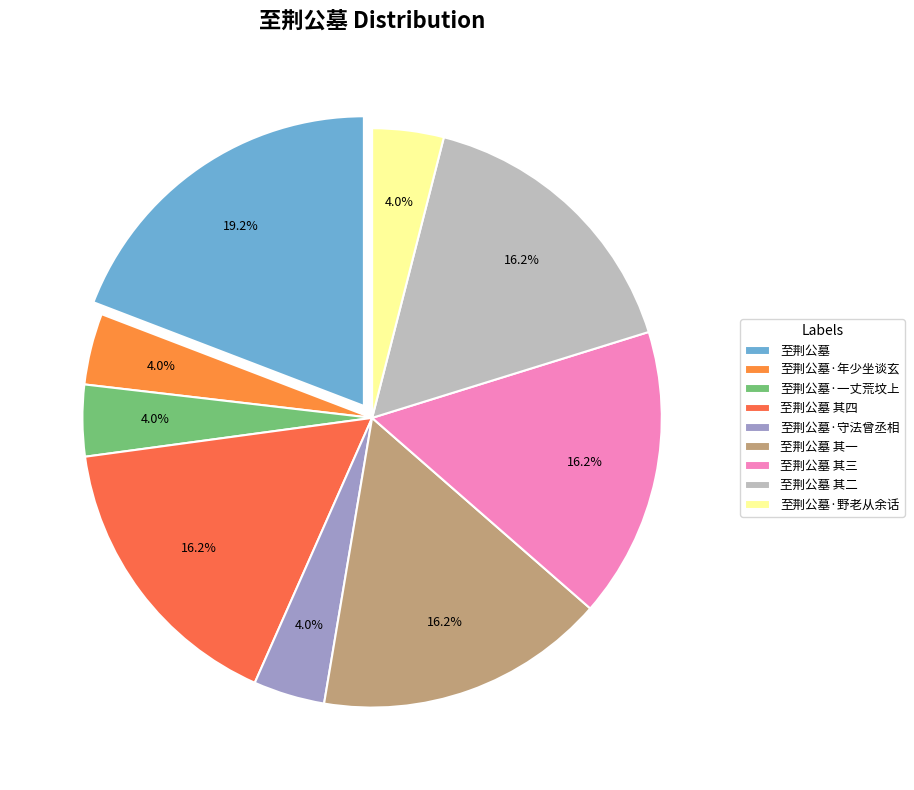

Which slice is the largest?

至荆公墓